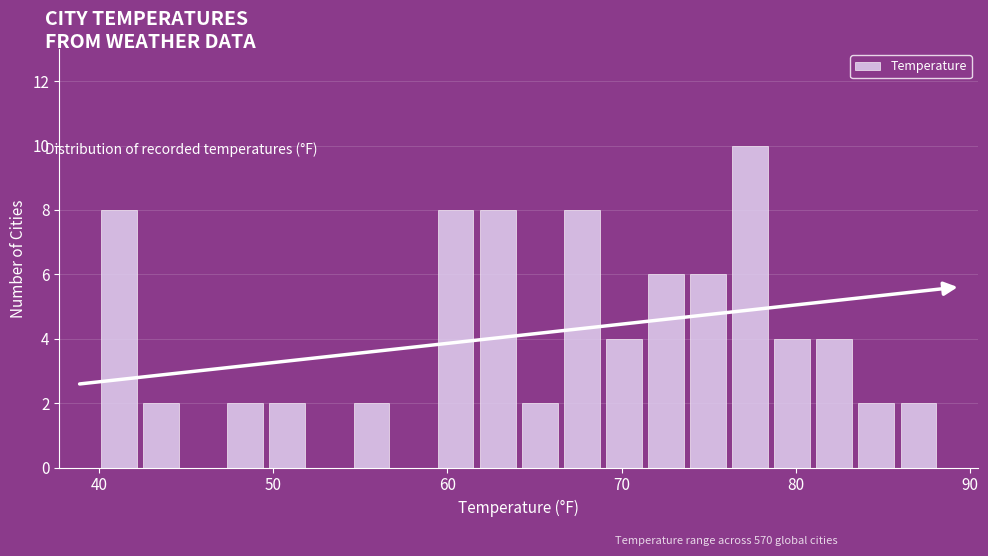

Read against the x-axis, roughly where is the centre of the tallest bar?

77